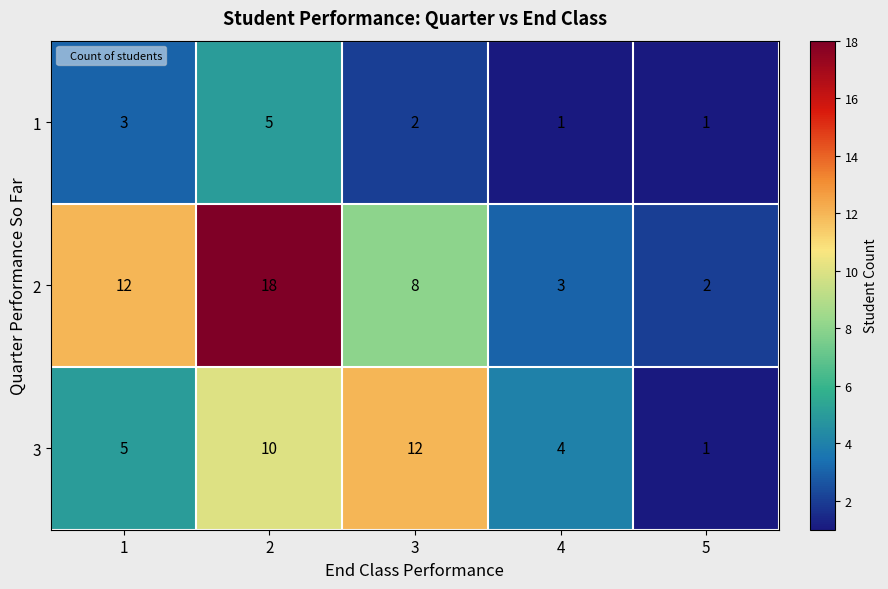

Is the value of 1 at 1 greater than the value of 3 at 4?

No